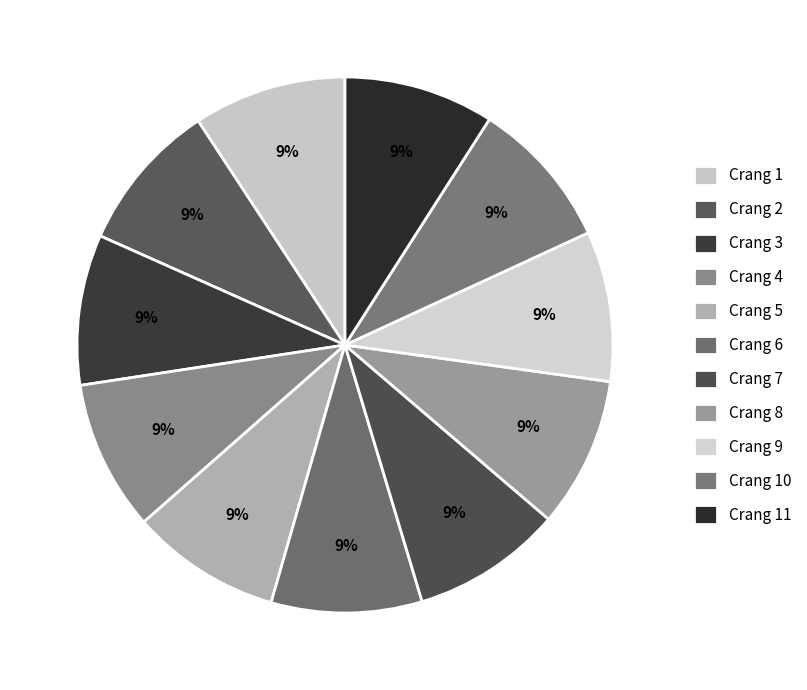

How many slices are in this pie chart?

11